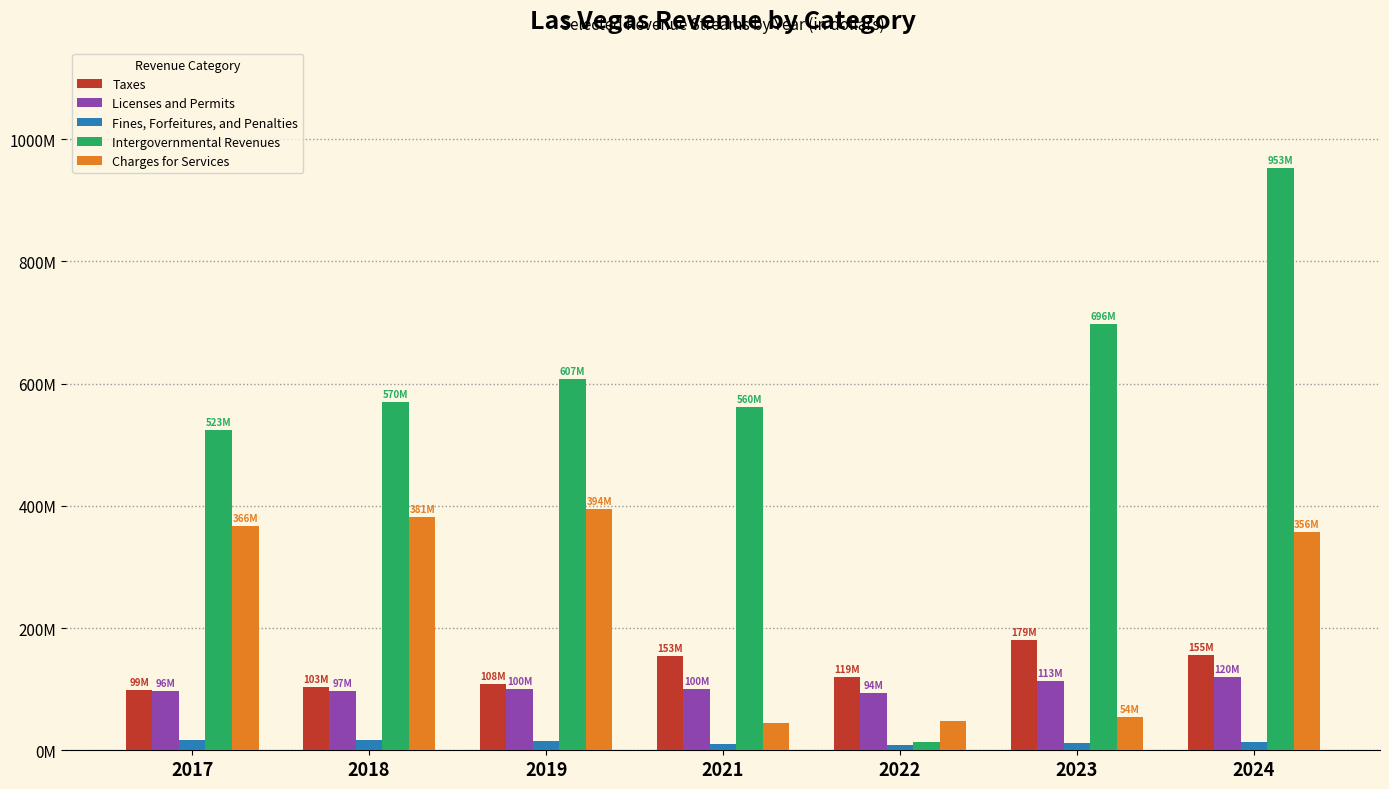

Reading left to right, list all the values displayed in this chart.

Taxes: 2017=99025000	2018=103260000	2019=108645000	2021=153851423	2022=119950000	2023=179703025	2024=155100000
Licenses and Permits: 2017=96932895	2018=97338182	2019=100000780	2021=100362127	2022=94080439	2023=113758801	2024=120220999
Fines, Forfeitures, and Penalties: 2017=16179150	2018=16209450	2019=15921500	2021=10233915	2022=9350000	2023=12126296	2024=13816226
Intergovernmental Revenues: 2017=523864931	2018=570518648	2019=607027037	2021=560873373	2022=13453328	2023=696709286	2024=953380154
Charges for Services: 2017=366675913	2018=381605402	2019=394970533	2021=44658153	2022=48418649	2023=54800841	2024=356394184